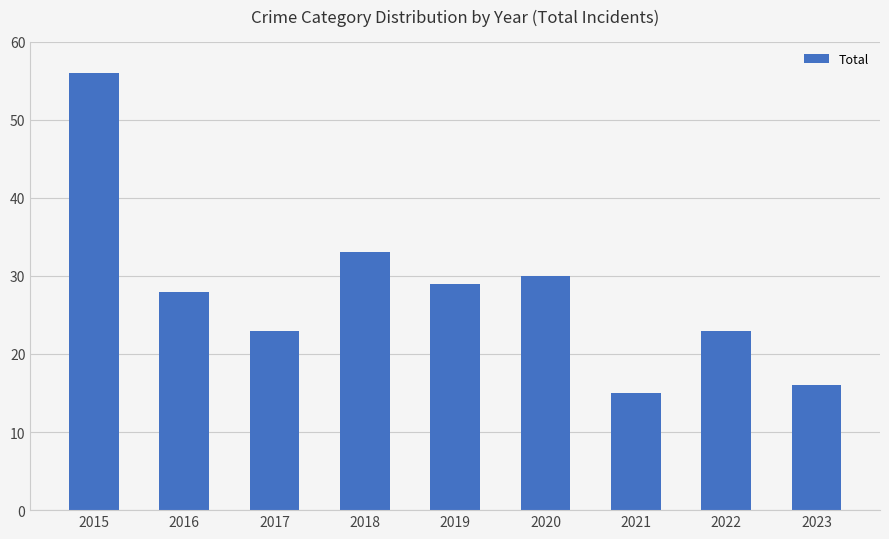

Is it true that the value at 2021 is 3?

False